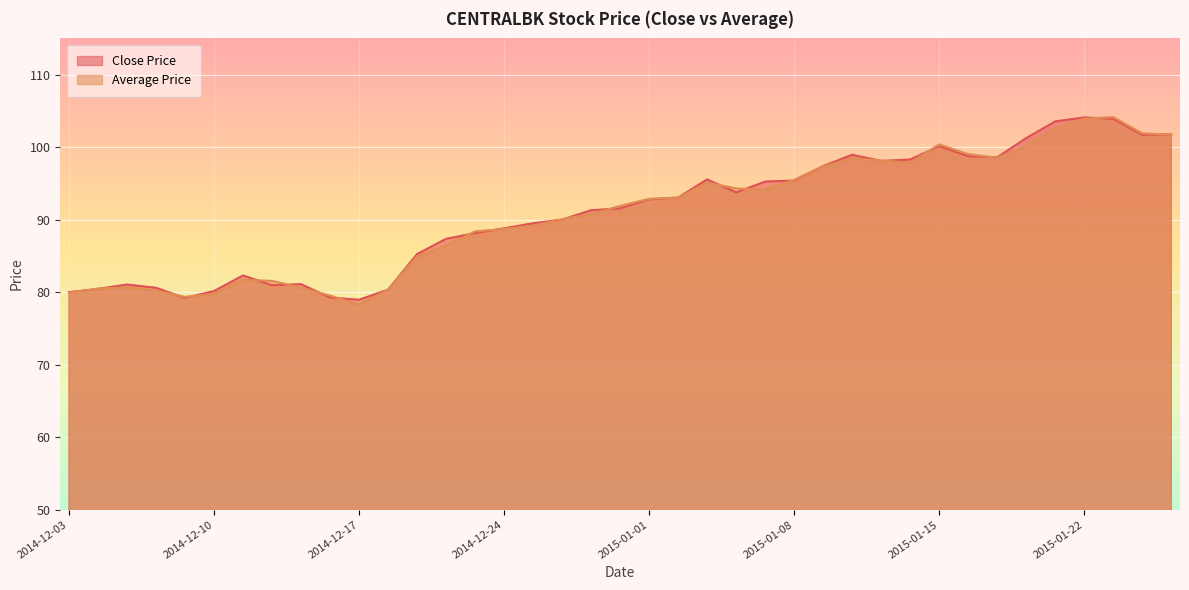

What is the value of the Average Price point at the 11th from the left?

78.3